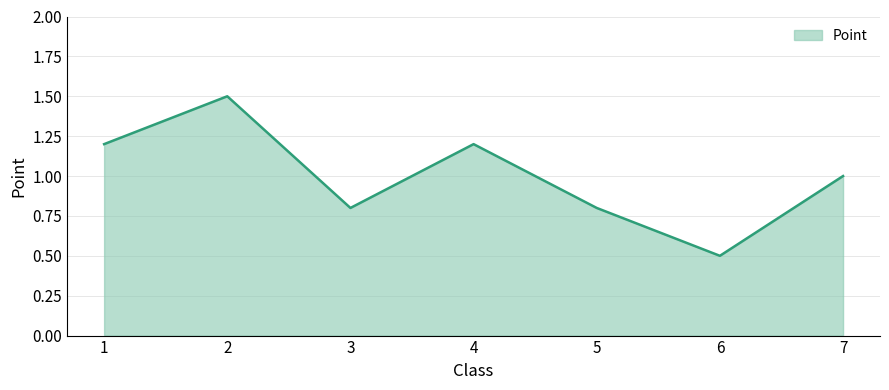

What is the minimum value shown in the chart?

0.5